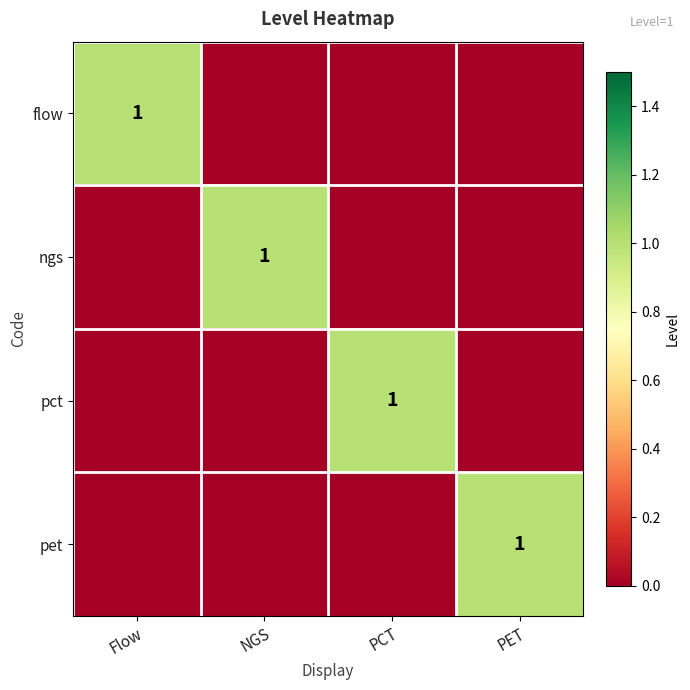

At PCT, list the series in order from largest to smallest.

pct, flow, ngs, pet